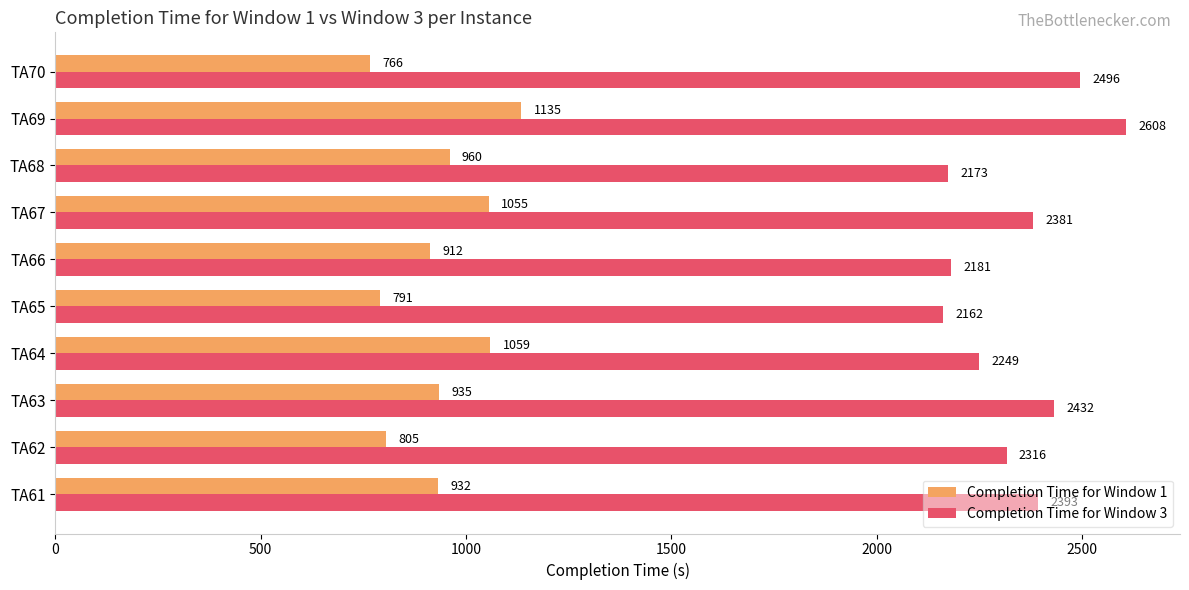

What is the difference between the maximum and minimum values in the Completion Time for Window 3 series?

446